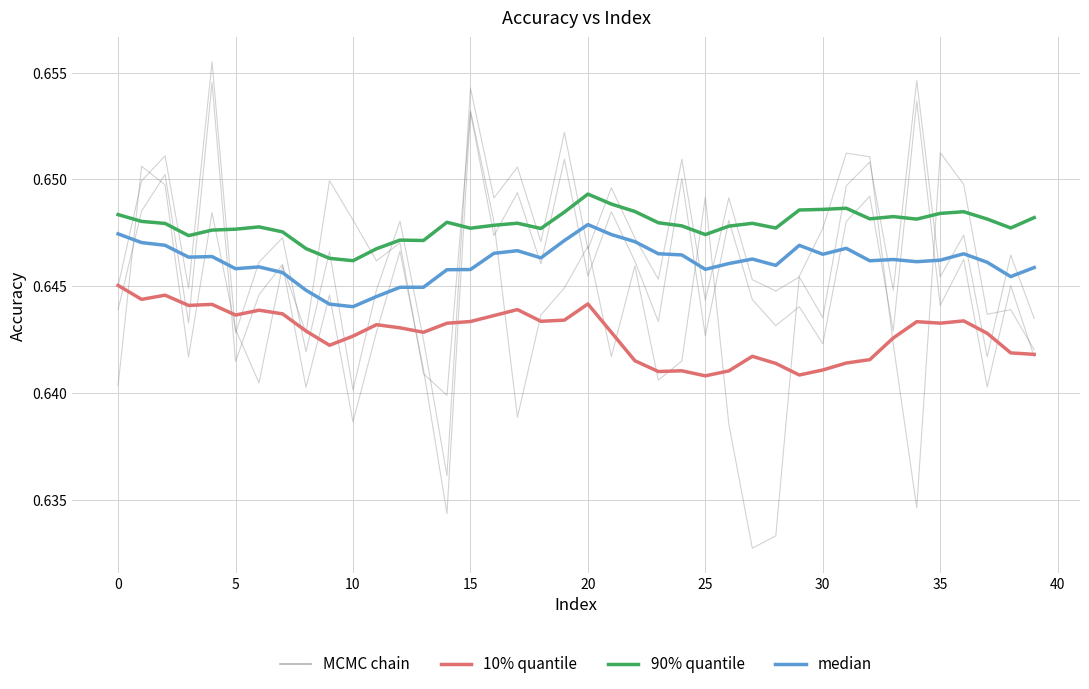

At which category does median reach its first local valley?

10